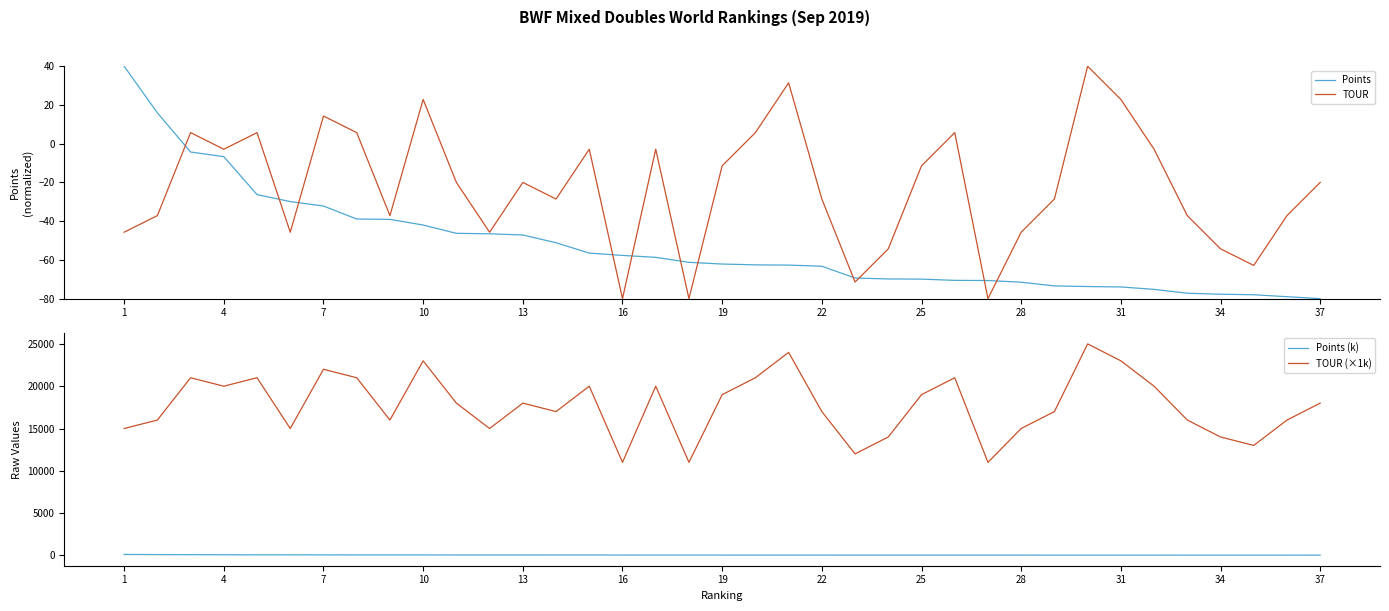

The Points series shows -74.3 at 13. True or false?

False